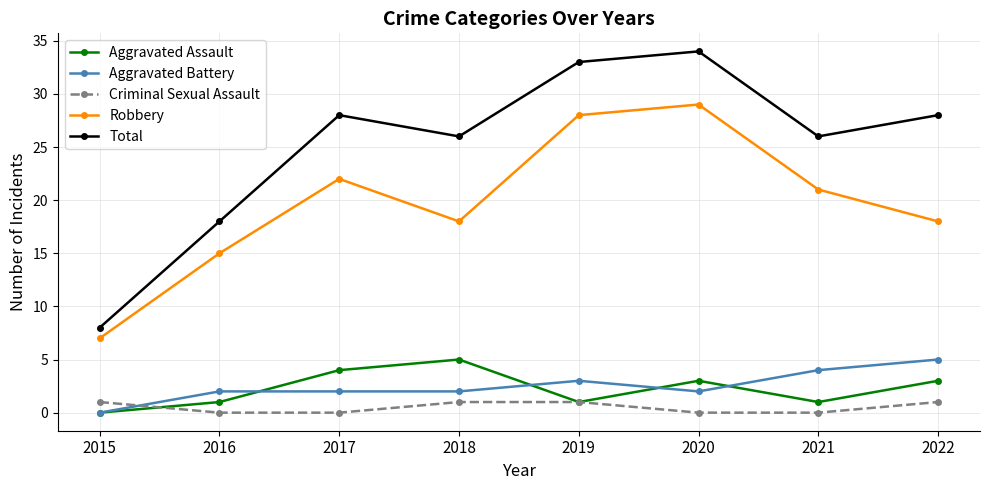

What is the sum of all Aggravated Battery values?

20